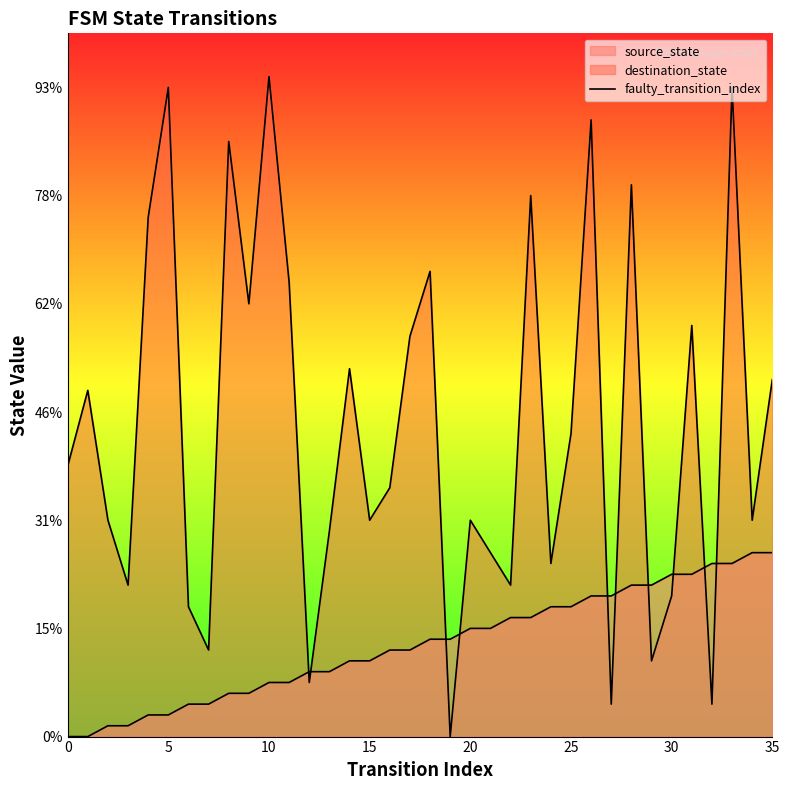

Is it true that the value at 5 is 0?

False